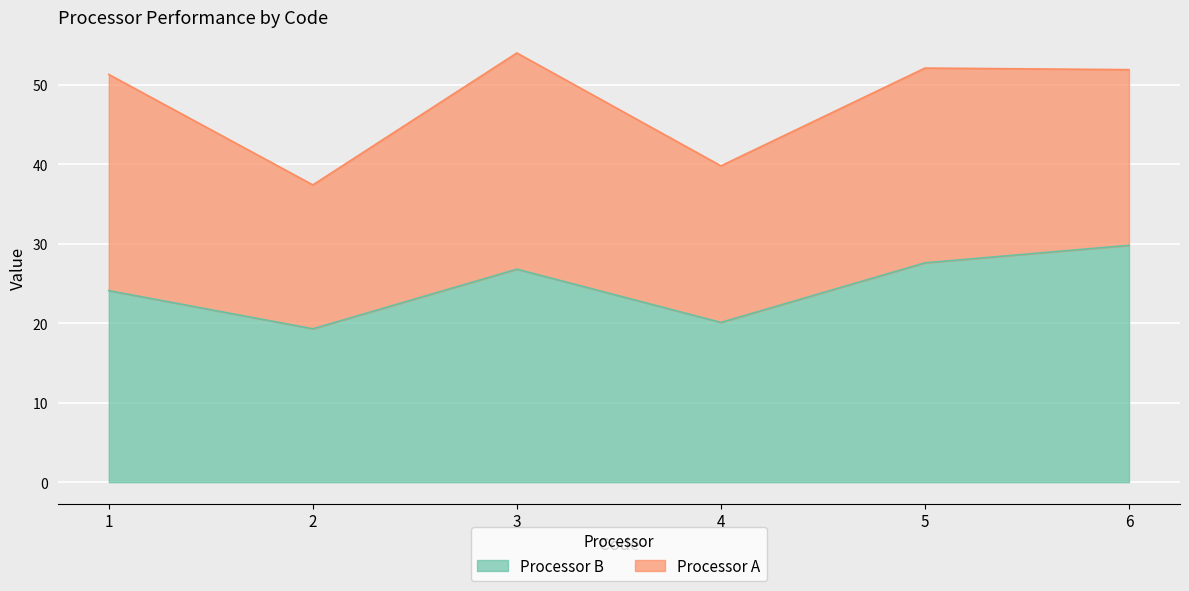

How many interior local valleys (lower than both neighbors) does the data have?

2